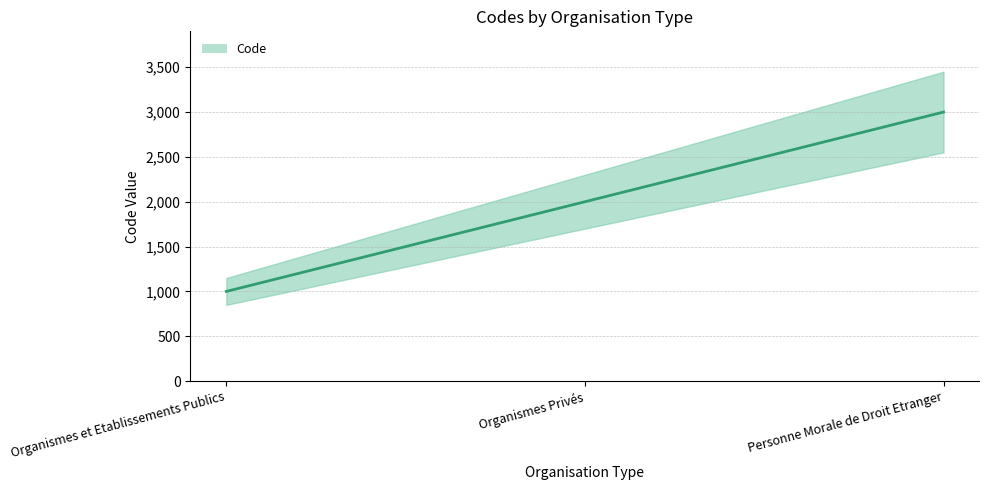

What is the sum of all values?

6000